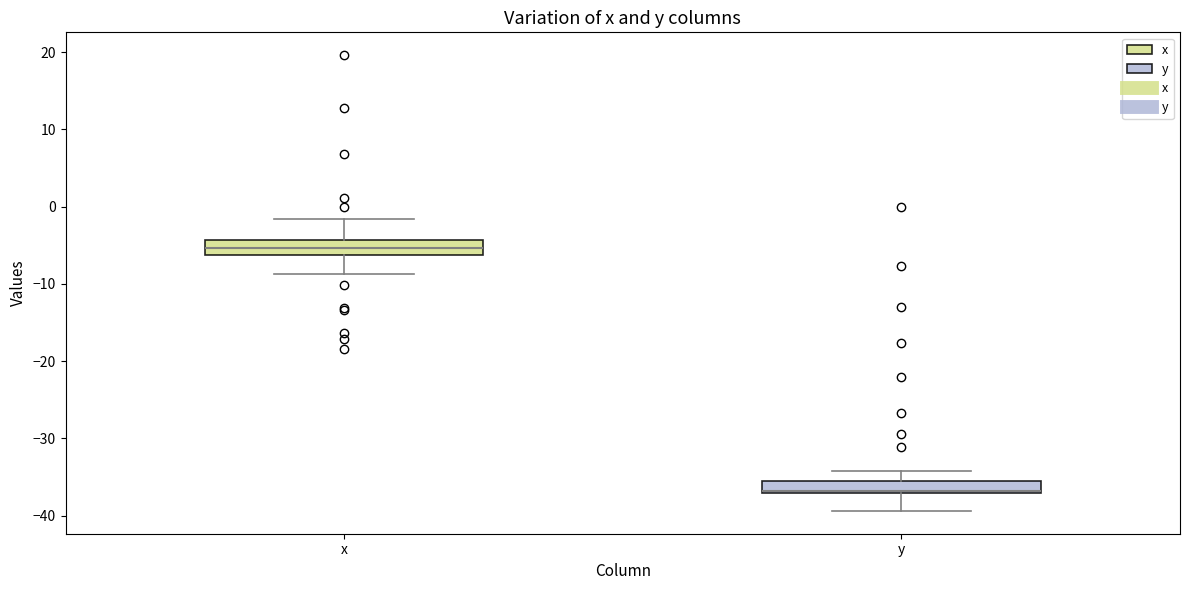

Reading left to right, transcribe this box plot: for each box, give where its median line is, the range the box spans, and where its two whiskers end, as read against the y-axis. The values are not printed on the chart, so give them approximately, as read against the axis.

x: median -5, box -6 to -4, whiskers -9 to -2
y: median -37 (just above the box's lower edge), box -37 to -35, whiskers -39 to -34